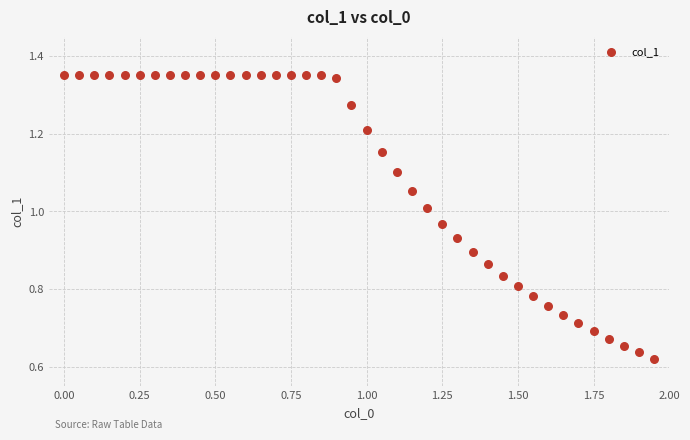

What is the range of X values (max minus min)?

1.9